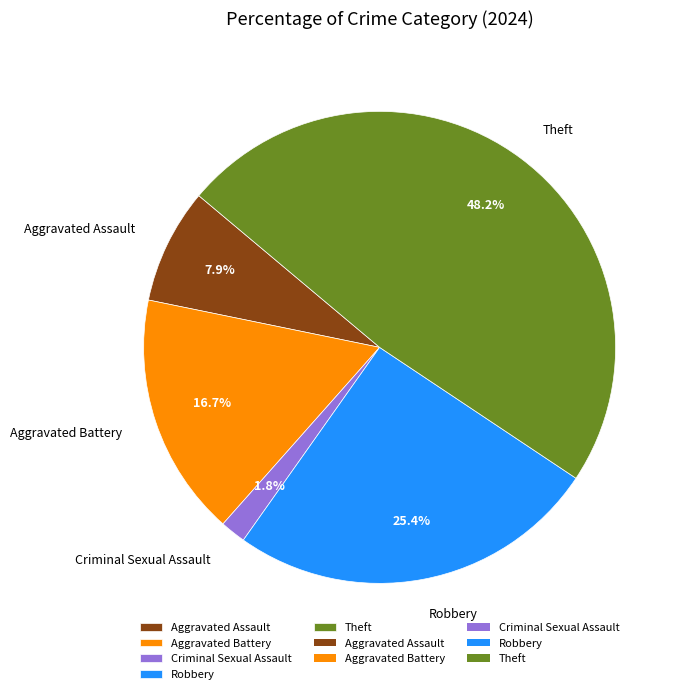

True or false: Theft accounts for 48% of the total.

True